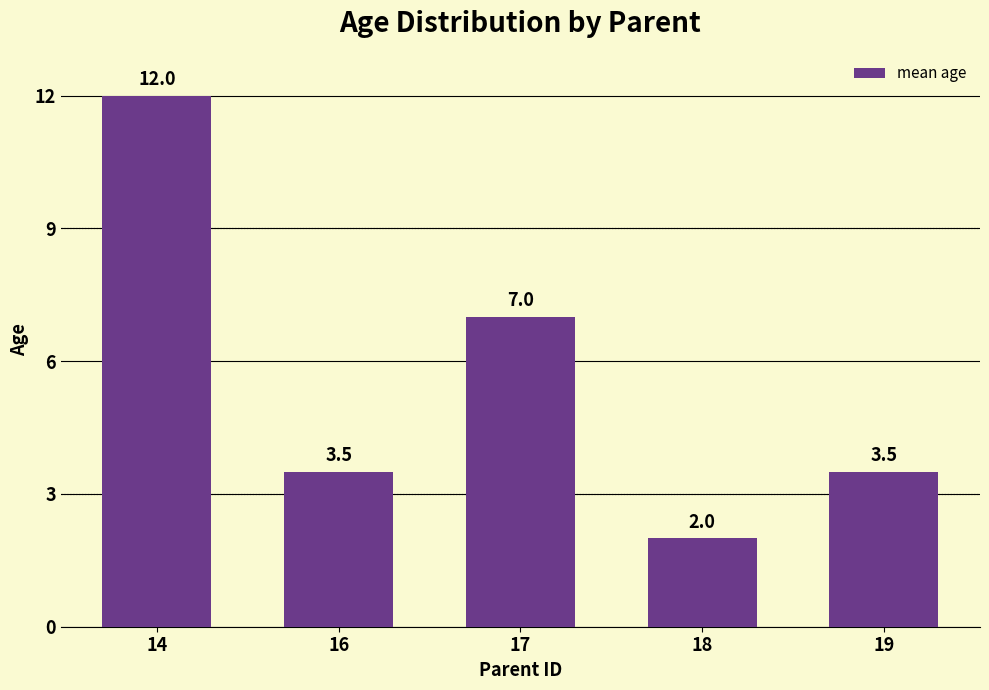

The chart shows a value of 16.8 at 14. True or false?

False